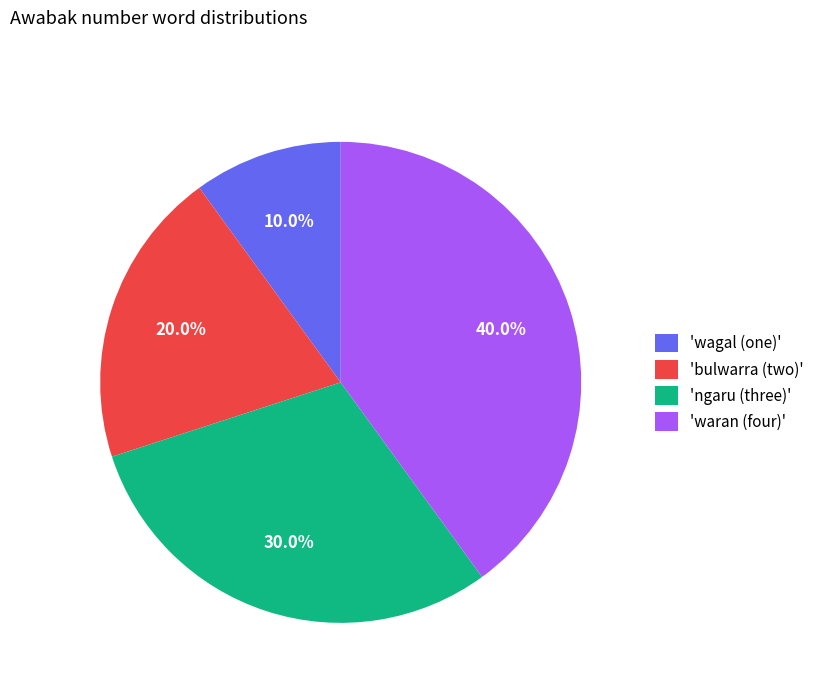

Combined, what portion of the pie is 'ngaru (three)' and 'wagal (one)'?

40.0%